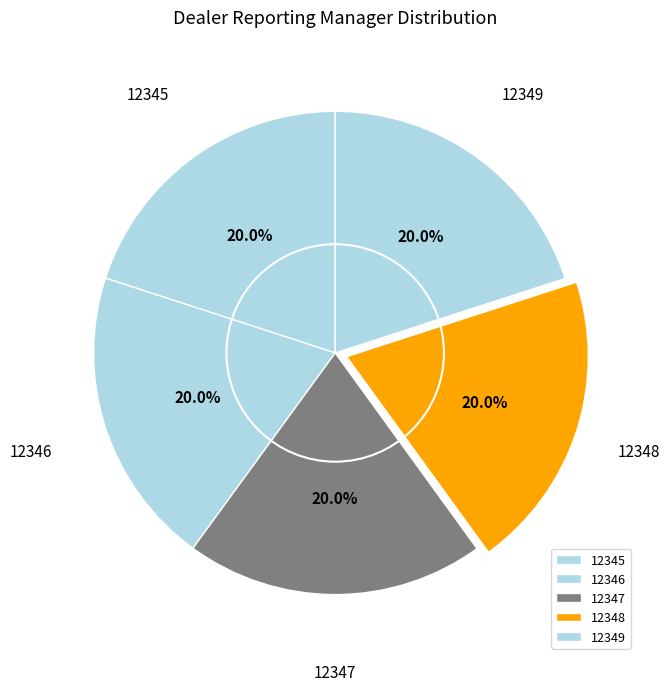

To the nearest percent, what is the average slice percentage?

20%